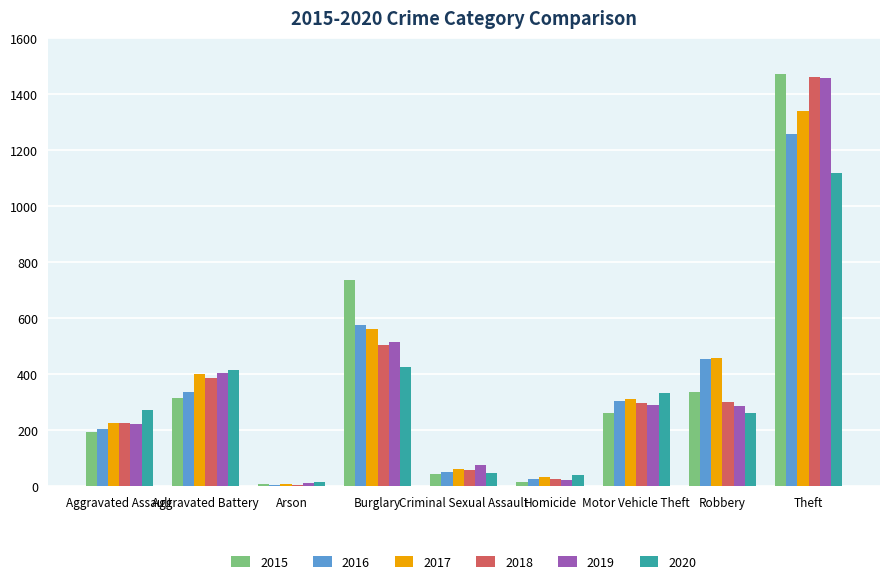

How many series are shown in this chart?

6